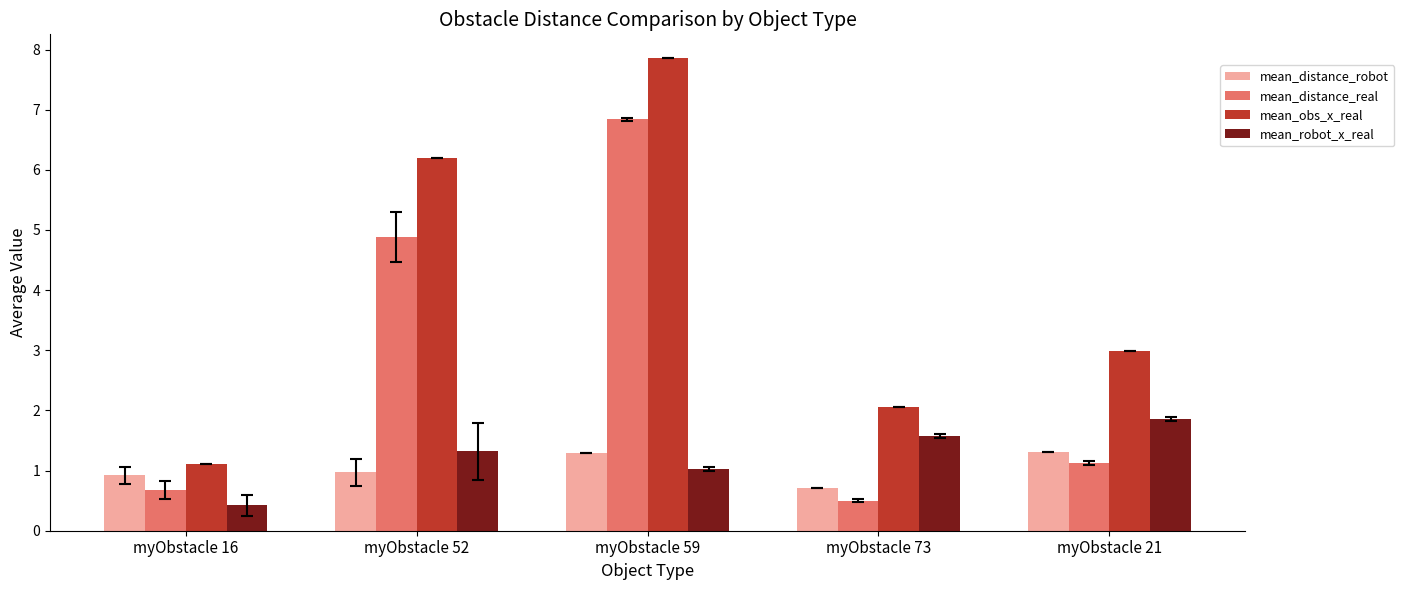

True or false: mean_robot_x_real has a value of 0.4 at myObstacle 16.

True